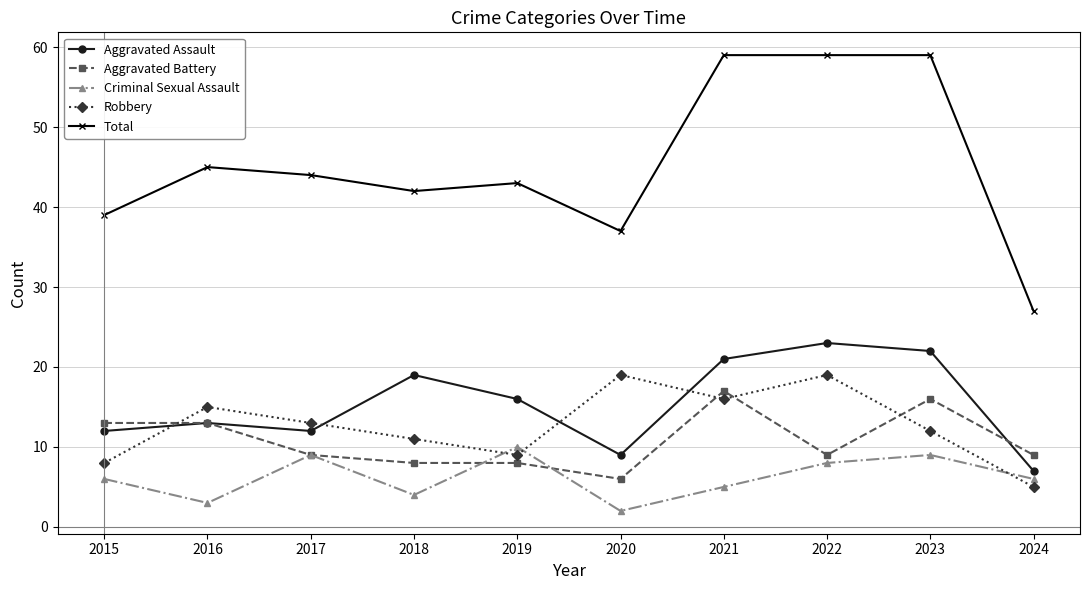

How many series are shown in this chart?

5